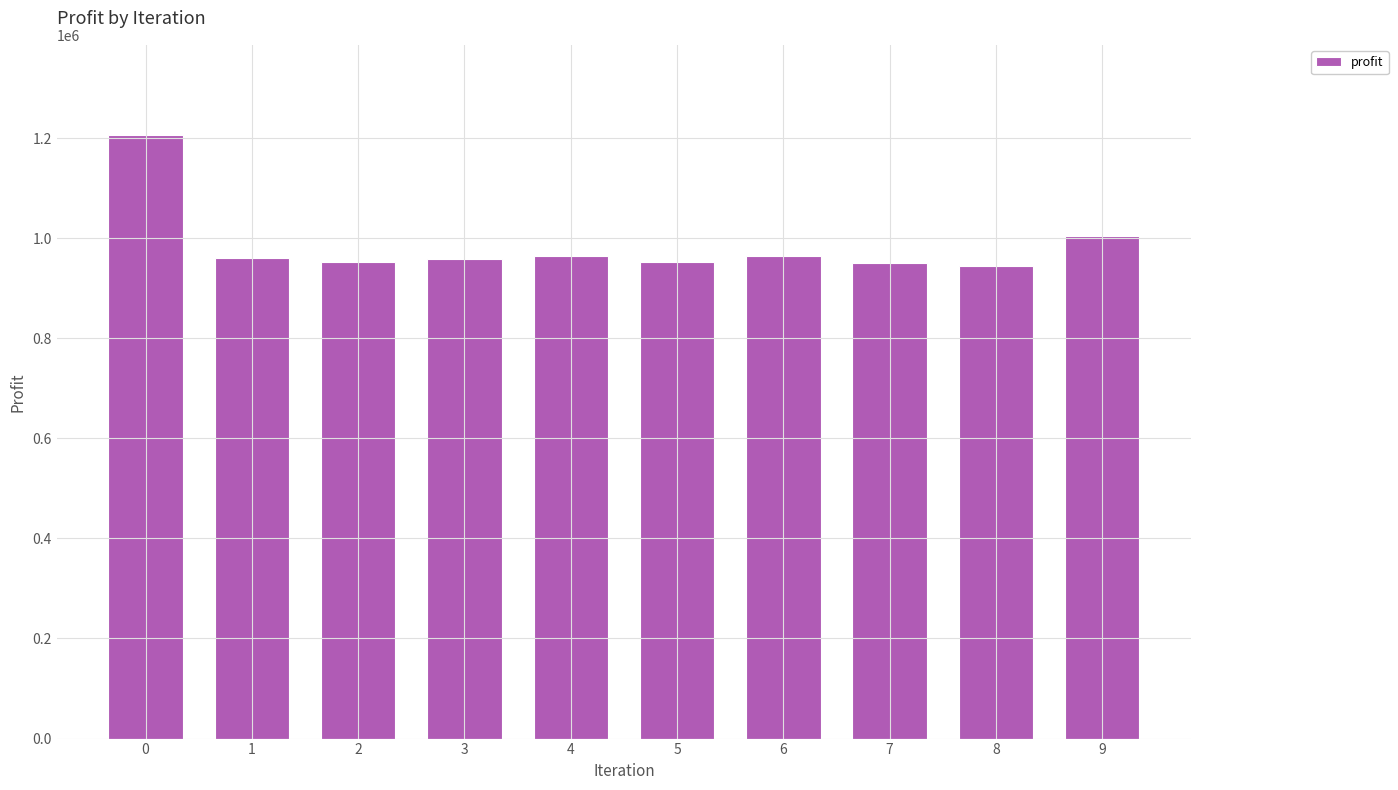

What is the value of the 3rd bar from the left?

951929.0